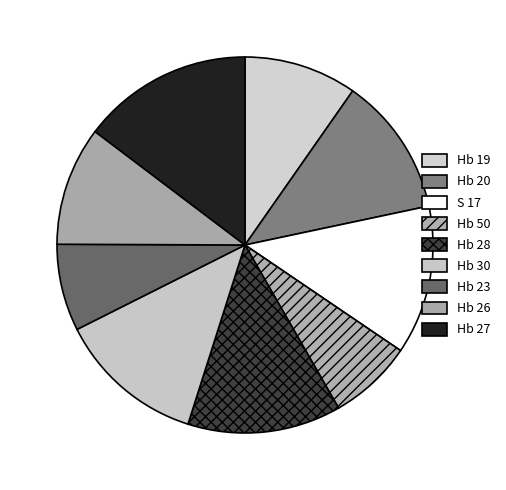

How many slices are in this pie chart?

9